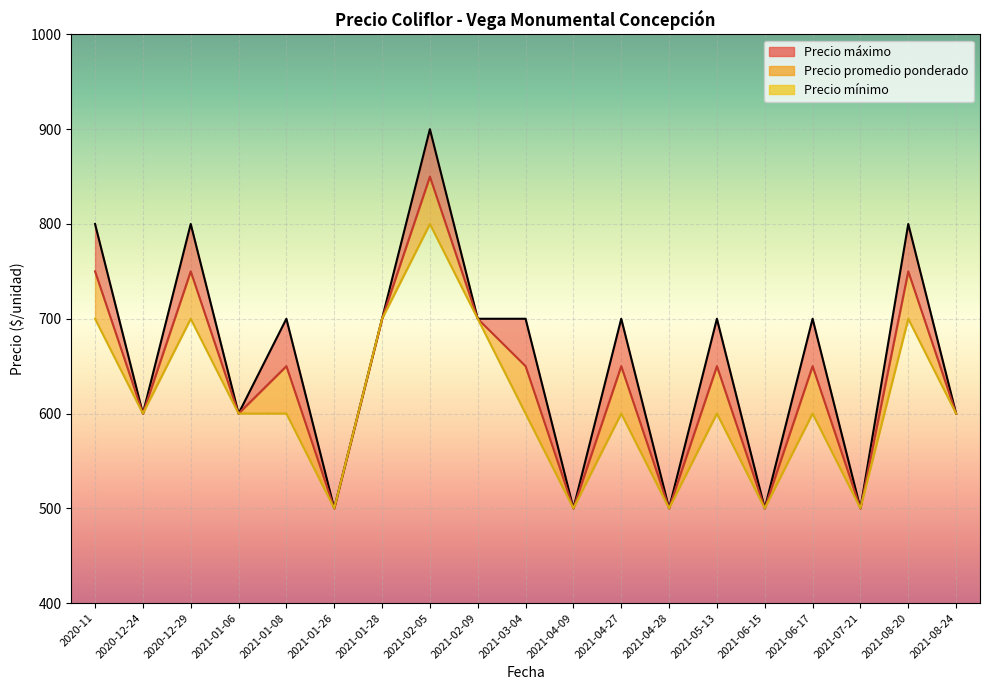

Reading left to right, list all the values displayed in this chart.

Precio promedio ponderado: 750	600	750	600	650	500	700	850	700	650	500	650	500	650	500	650	500	750	600
Precio máximo: 800	600	800	600	700	500	700	900	700	700	500	700	500	700	500	700	500	800	600
Precio mínimo: 700	600	700	600	600	500	700	800	700	600	500	600	500	600	500	600	500	700	600